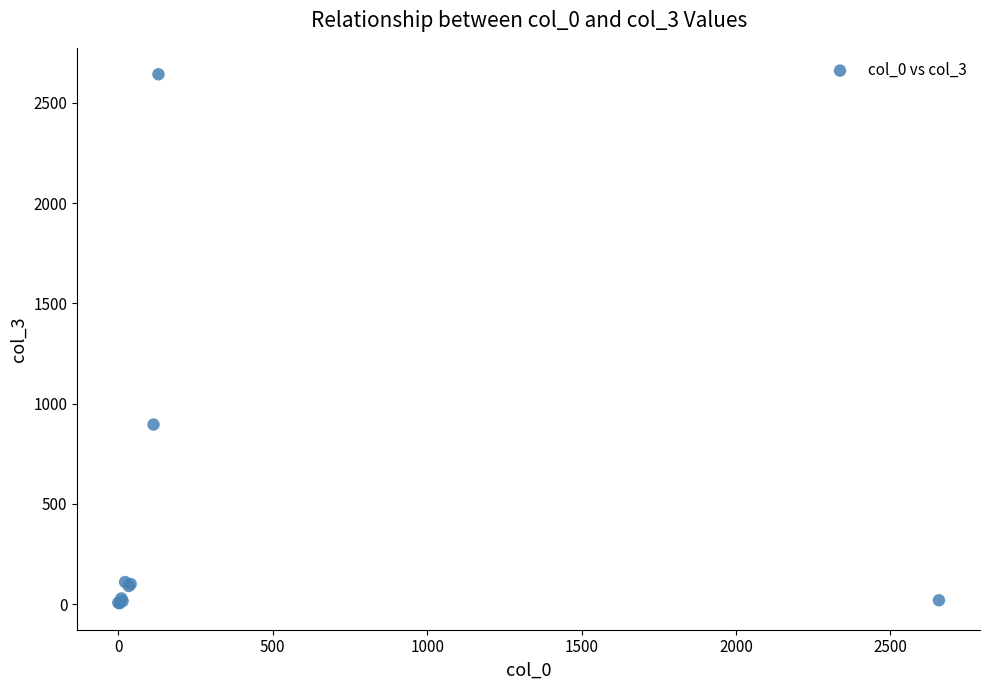

What Y value in the scatter plot is closest to 1323?

896